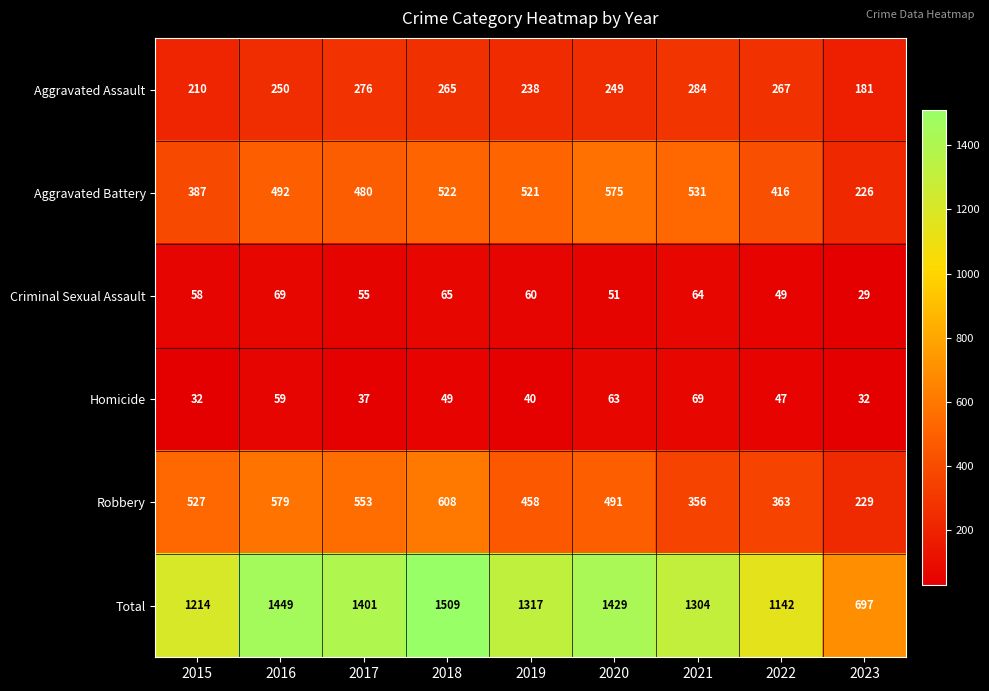

Which label corresponds to the largest value in the chart?

2018